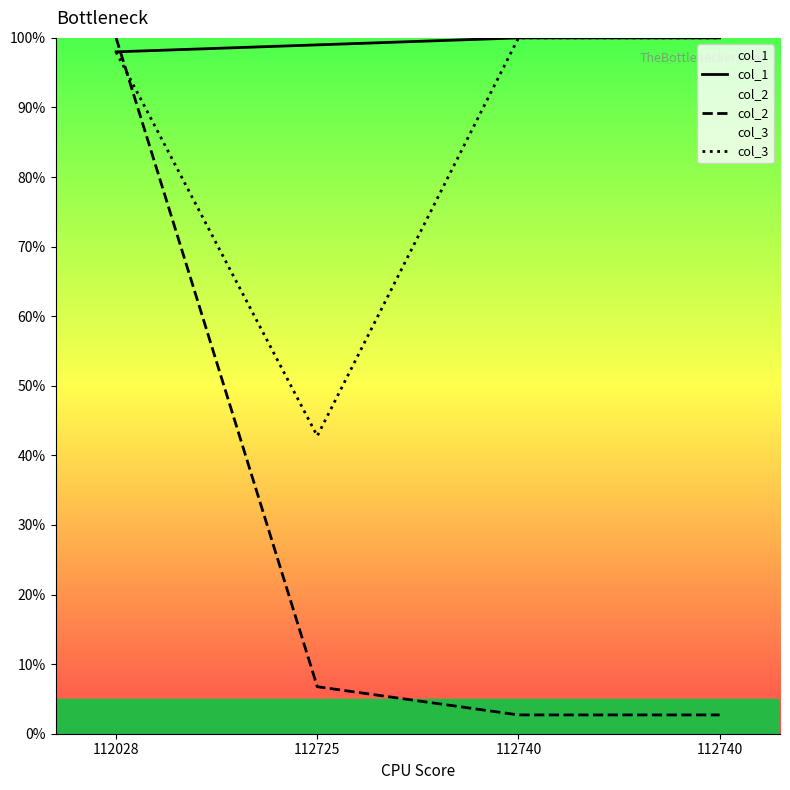

What is the sum of all col_2 values?

112.2